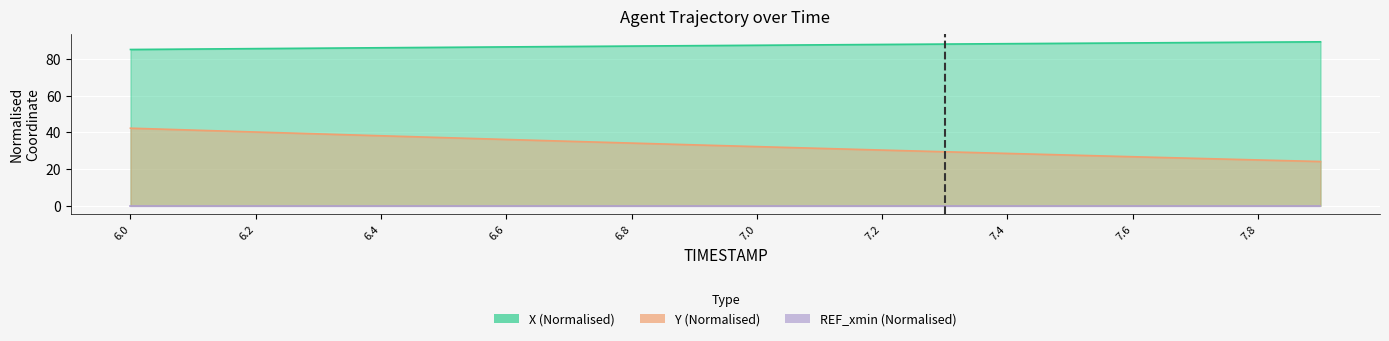

What is the difference between the X values at 7.0 and 6.7?

0.7